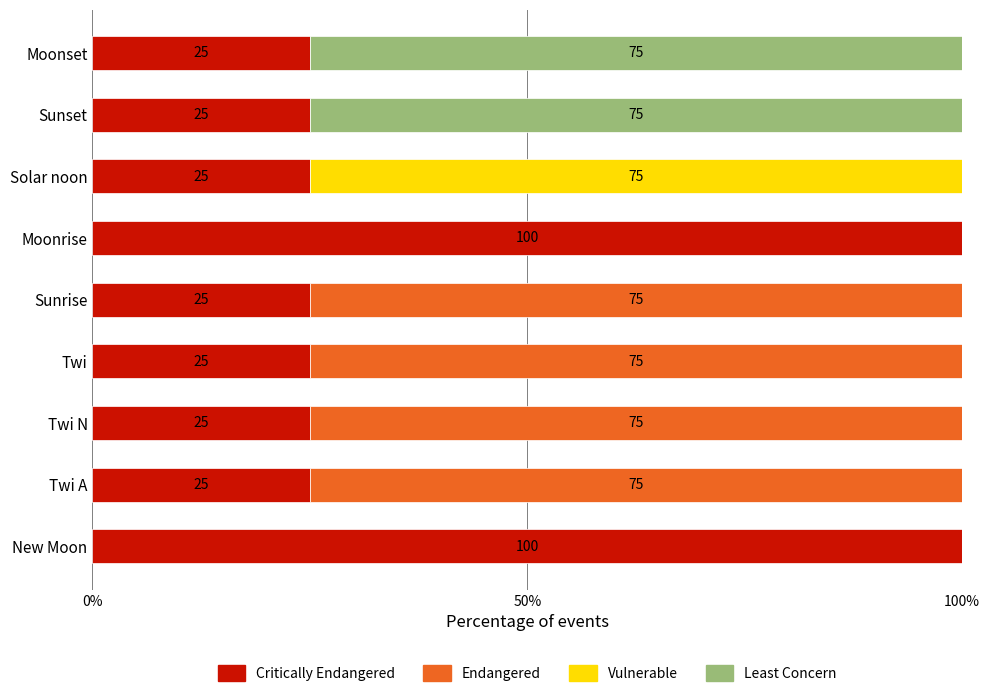

What is the total value across all series at Twi N?

100